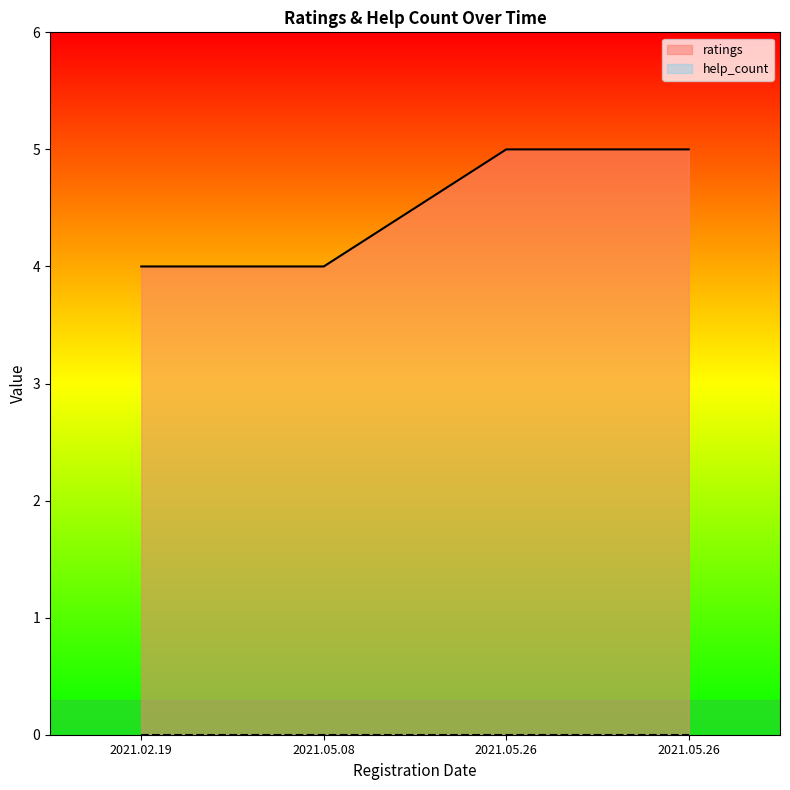

Count the number of categories in the chart.

4